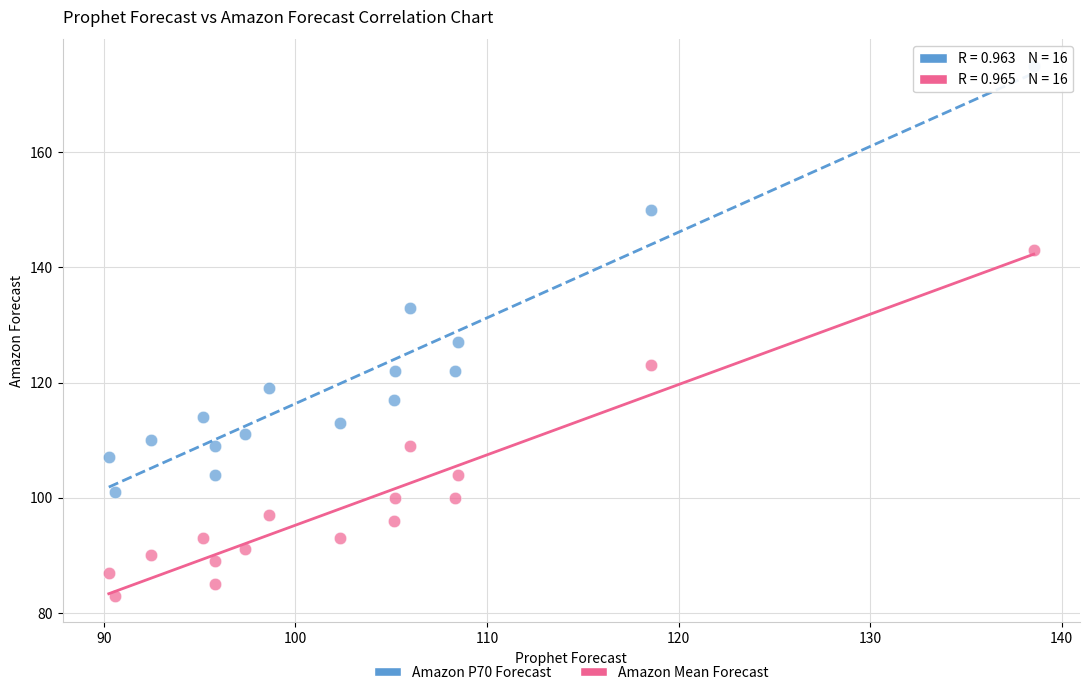

Which series contains the lowest Y value?

Amazon Mean Forecast